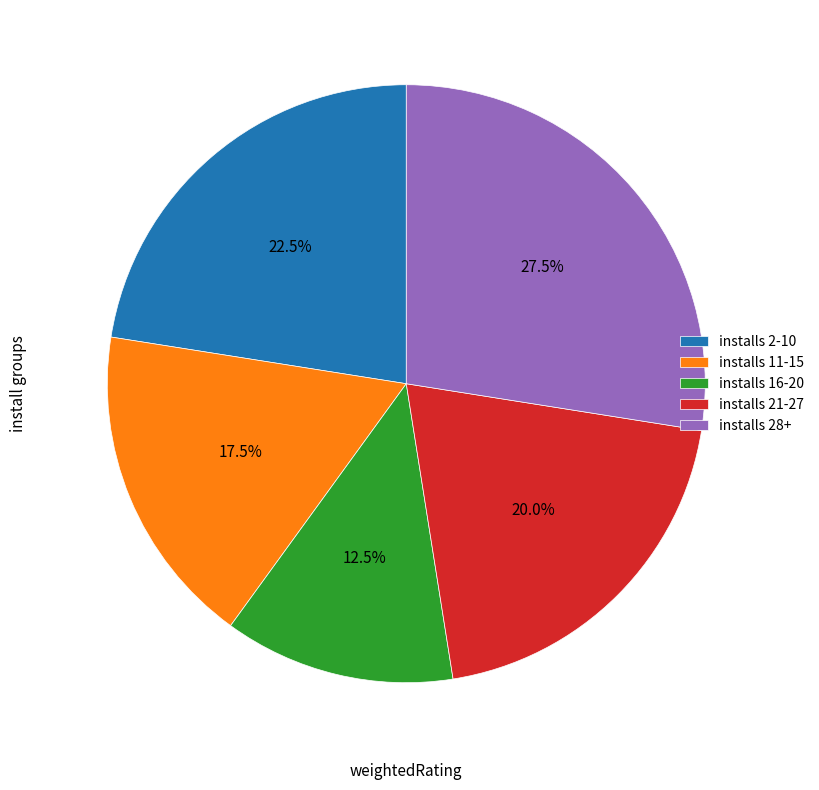

Is there a majority slice in this chart?

No